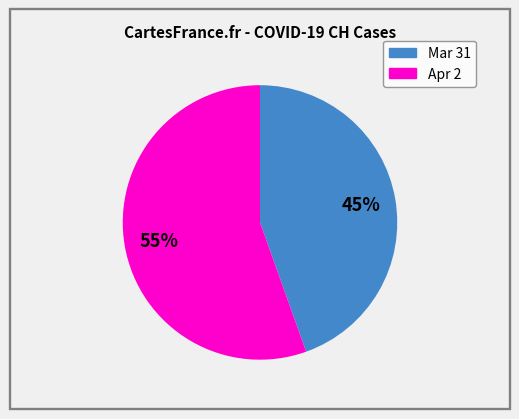

Is there a majority slice in this chart?

Yes